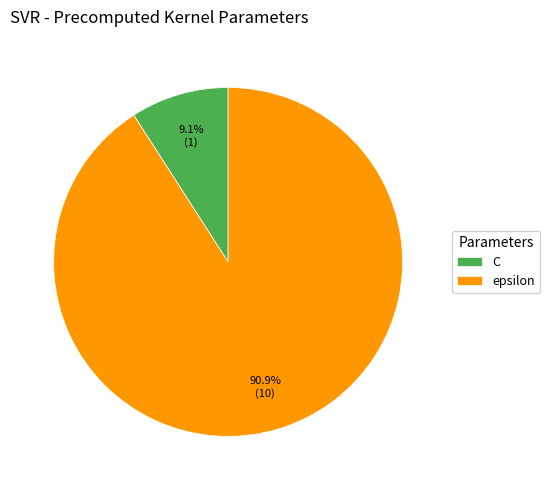

To the nearest percent, what is the difference between the largest and smallest slice percentages?

82%